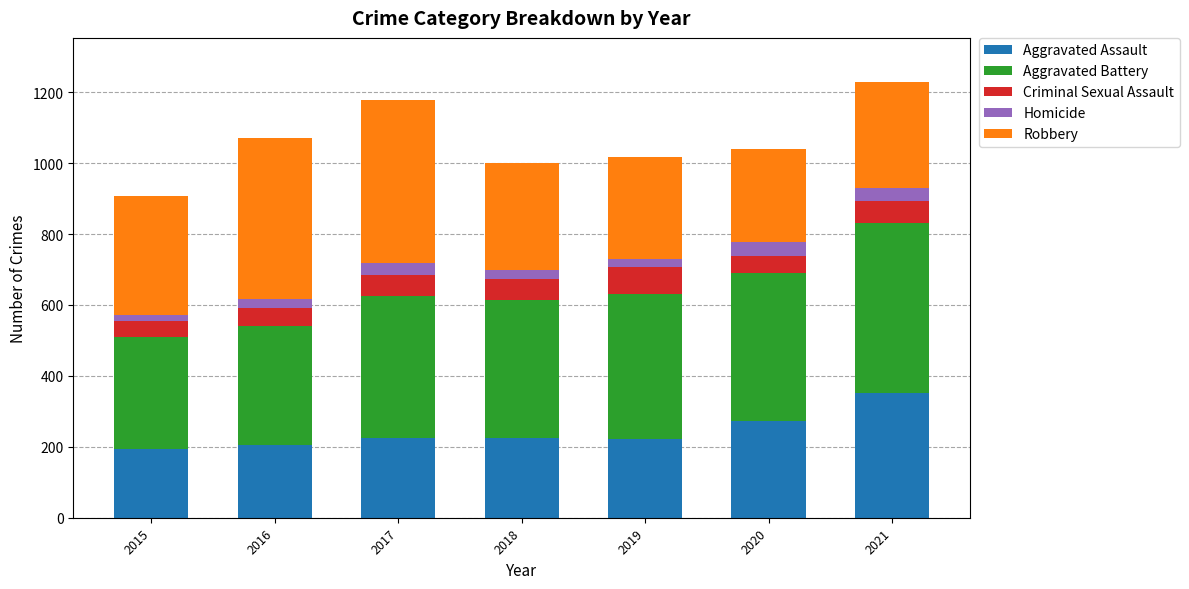

What is the maximum value for Aggravated Assault?

352